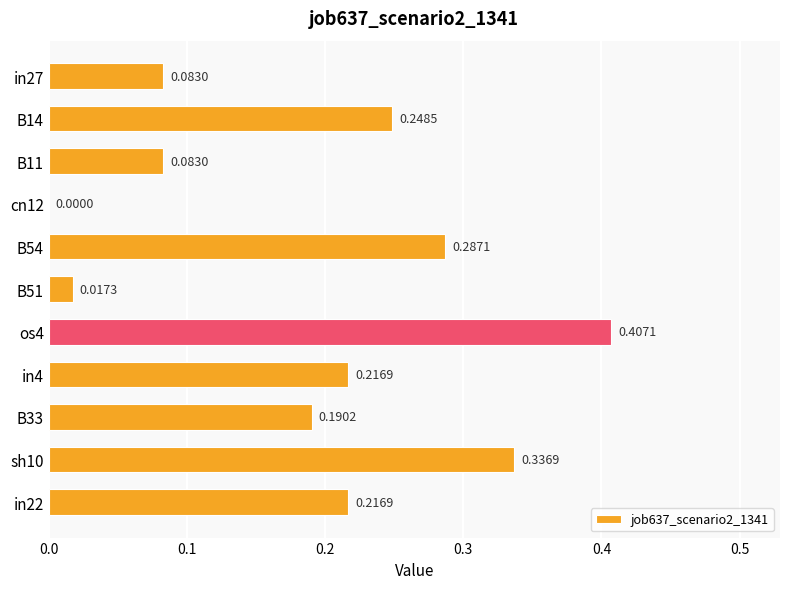

How many values are above zero?

10